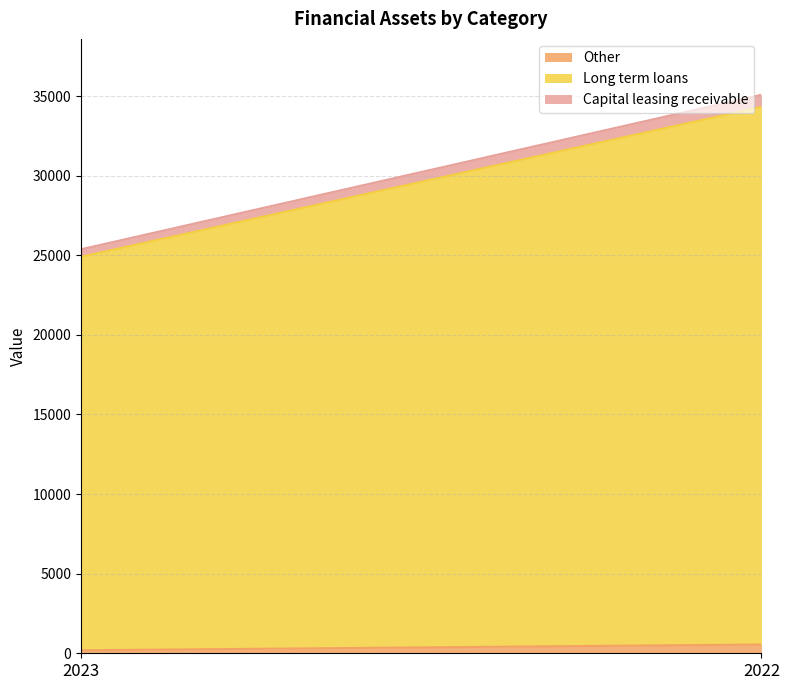

What is the difference between the maximum and minimum values in the Long term loans series?

9049